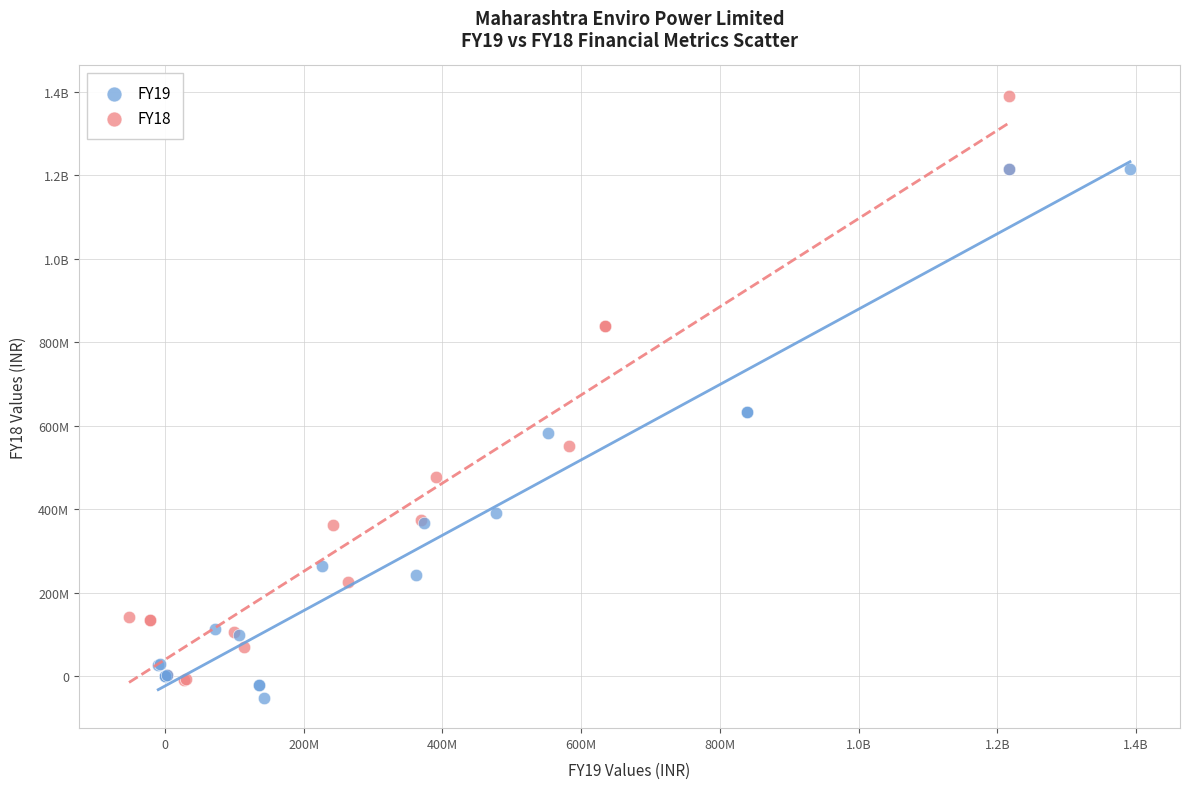

What are all the series names shown in the legend?

FY19, FY18